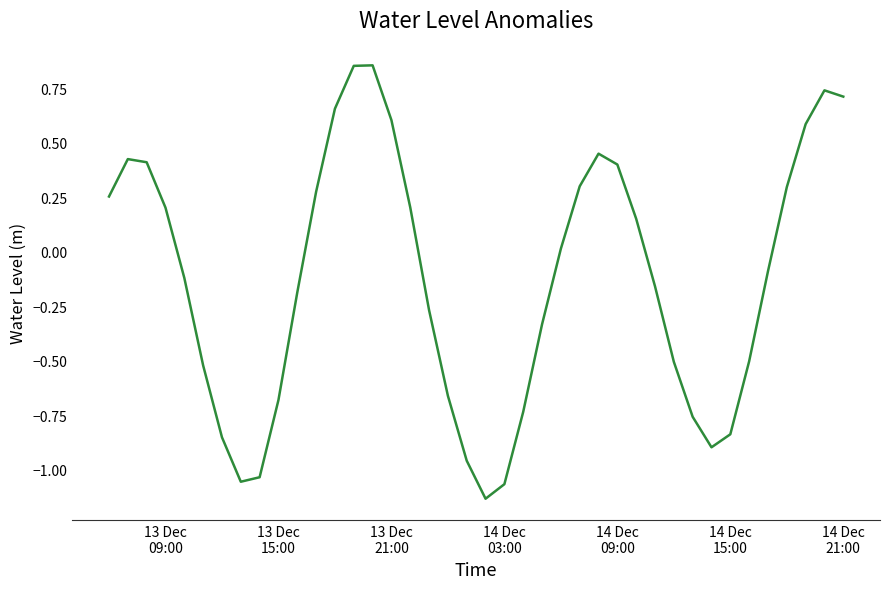

What is the difference between the maximum and minimum values?

2.0